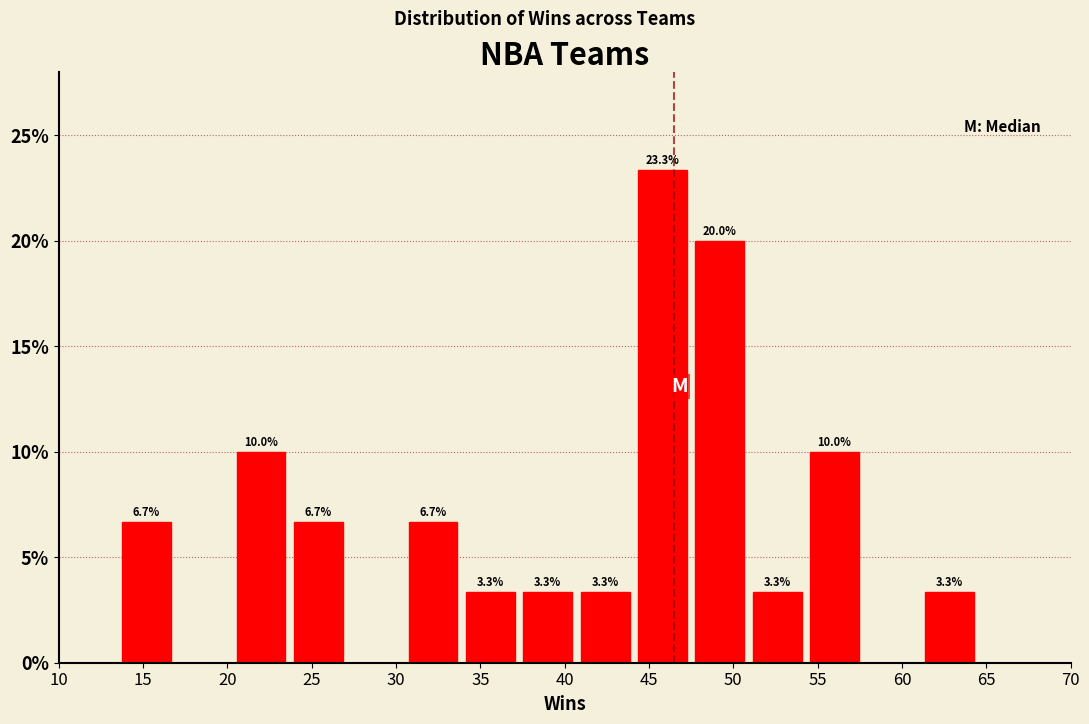

Which range on the x-axis has the tallest bar?

44.1 to 47.5